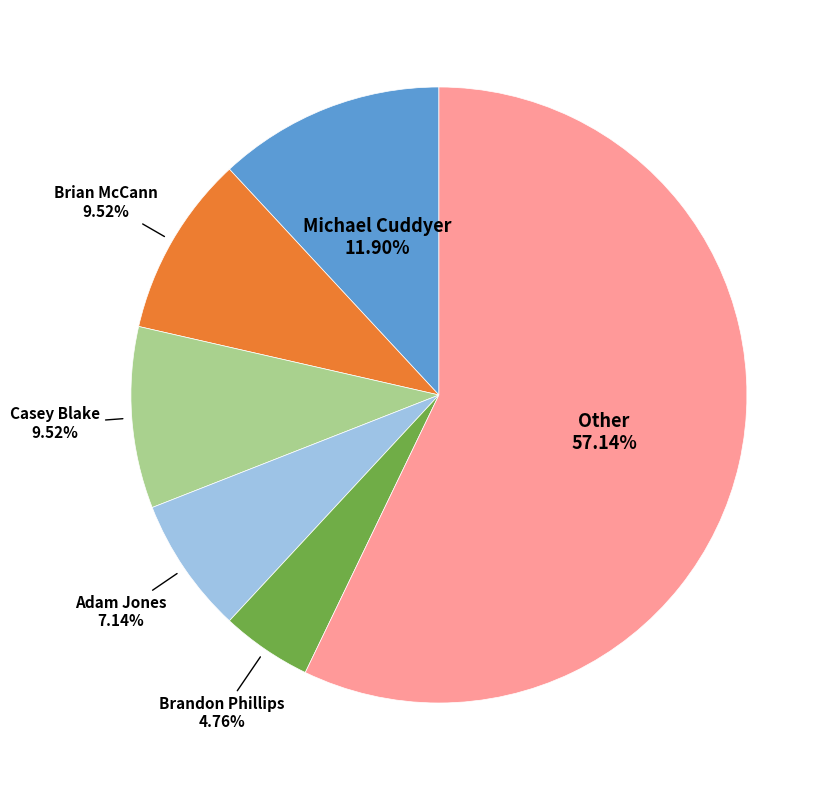

To the nearest percent, what is the difference between the largest and smallest slice percentages?

52%